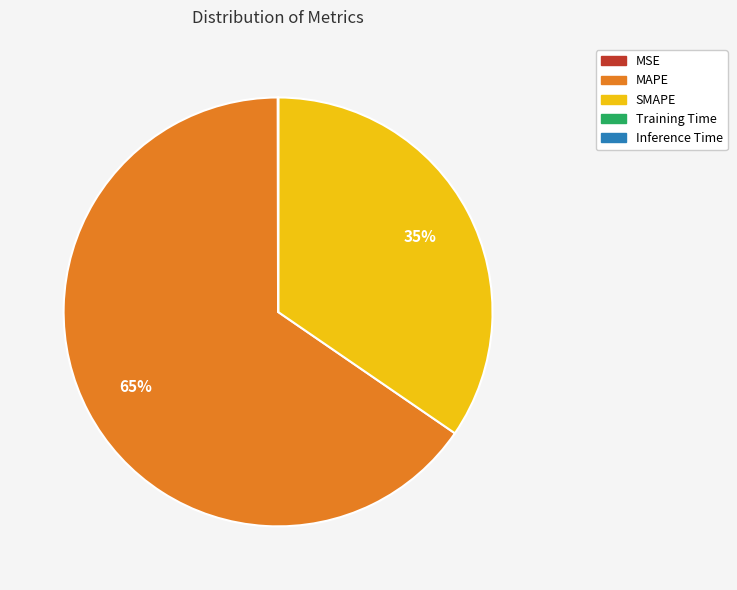

What is the largest slice in the pie chart?

MAPE